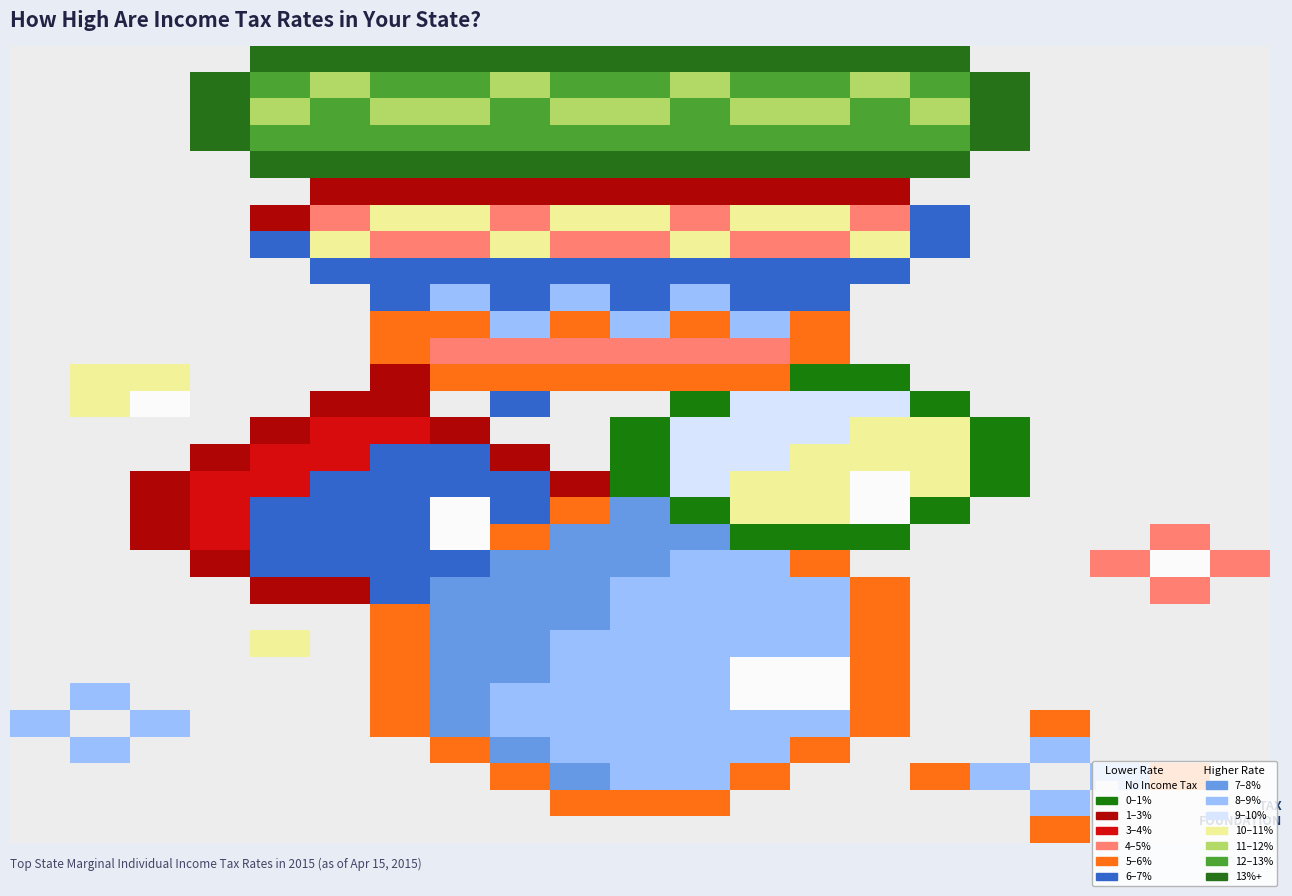

The value of row24 at 11 is 8. True or false?

True